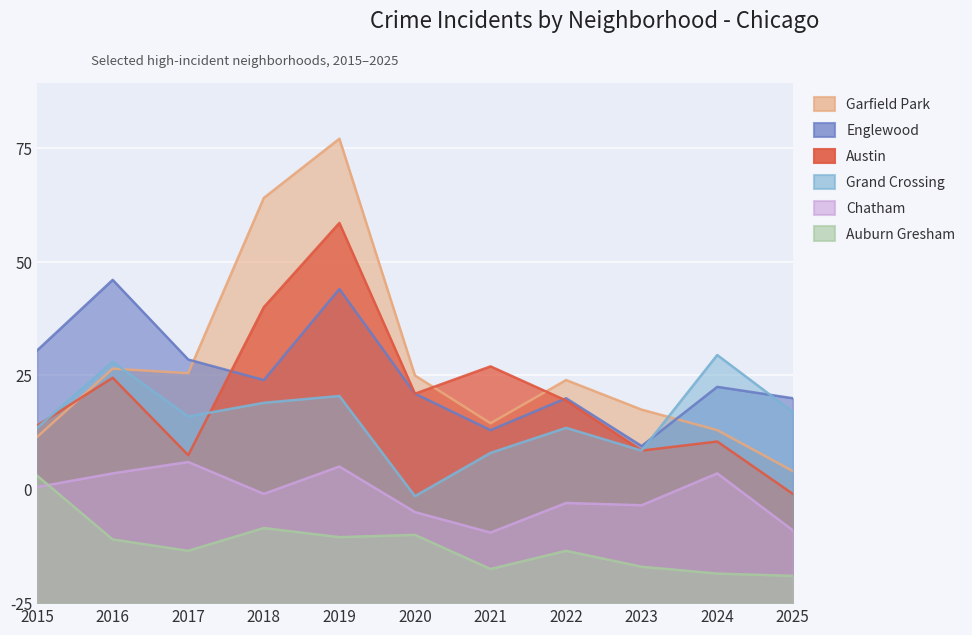

Reading right to left, extract all data points from this chart.

Austin: 48	71	67	89	104	92	167	130	65	99	78
Englewood: 90	95	69	90	76	92	138	98	107	142	111
Garfield Park: 58	76	85	98	79	100	204	178	101	103	73
Grand Crossing: 84	109	67	77	66	47	91	88	82	106	77
Auburn Gresham: 12	13	16	23	15	30	29	33	23	28	56
Chatham: 32	57	43	44	31	40	60	48	62	57	51